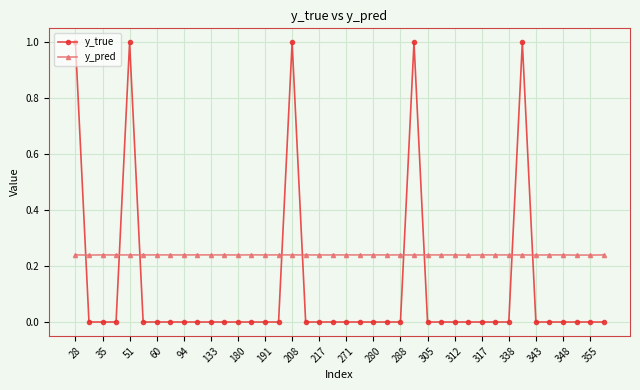

Which series has the largest range (max minus min)?

y_true